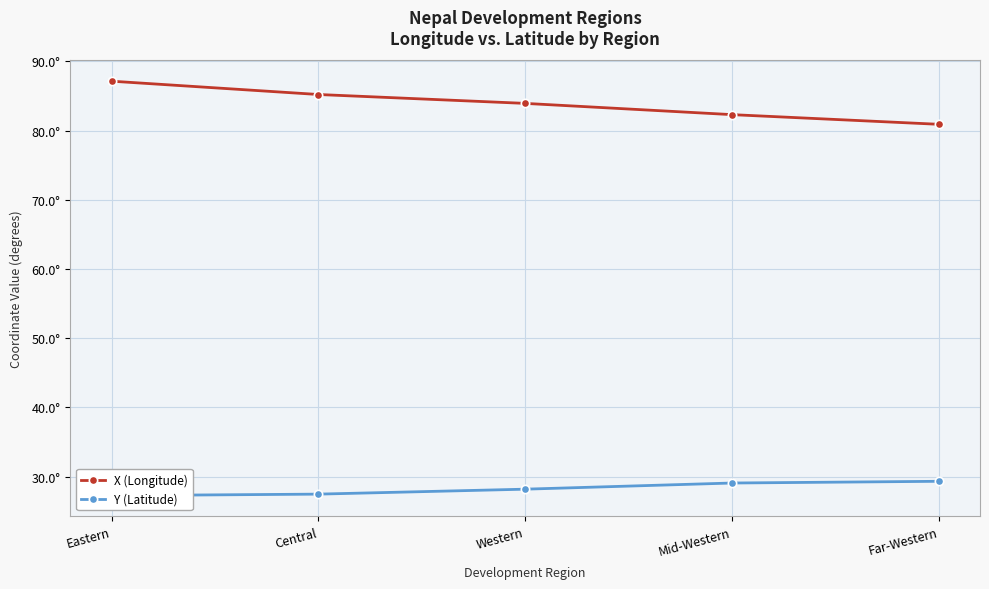

Which category has the highest value in the X (Longitude) series?

Eastern